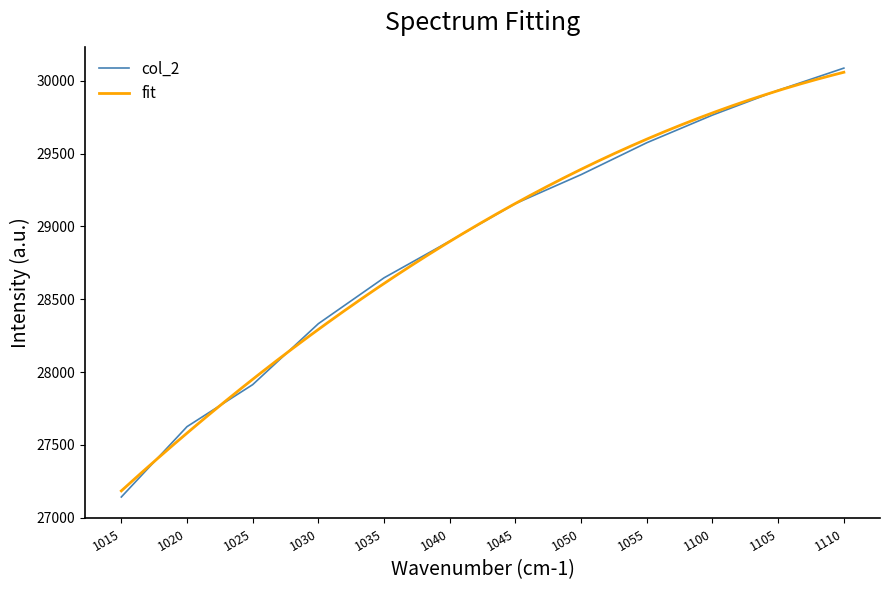

List the labels in order of col_2 value, largest first.

1110, 1105, 1100, 1055, 1050, 1045, 1040, 1035, 1030, 1025, 1020, 1015